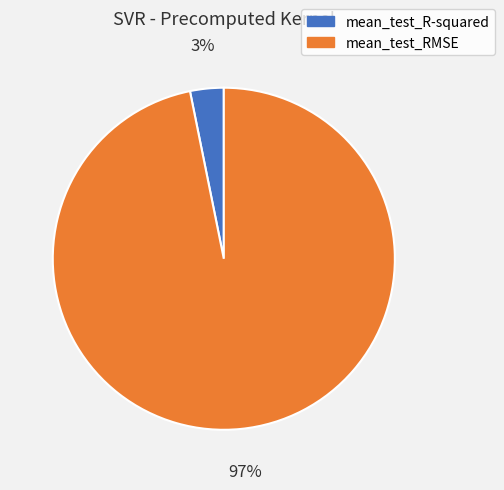

What percentage is the mean_test_R-squared slice, to the nearest percent?

3%